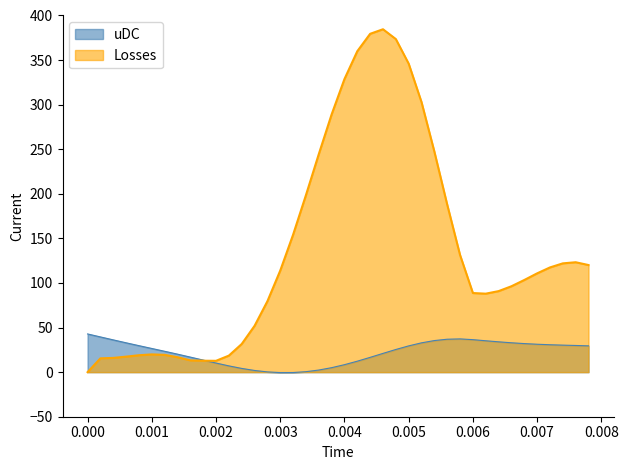

Which series has the widest spread of values?

Losses